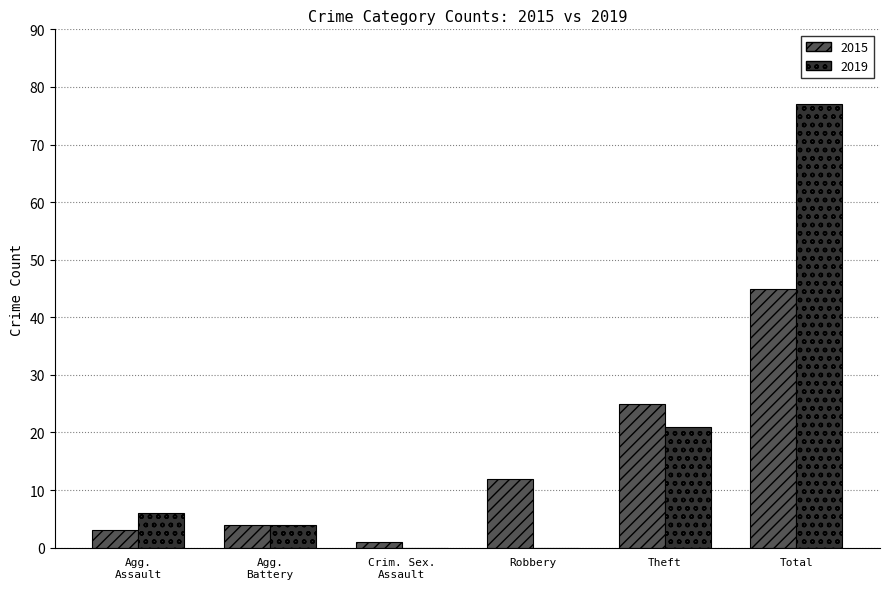

Reading left to right, extract all data points from this chart.

2015: 3	4	1	12	25	45
2019: 6	4	0	0	21	77